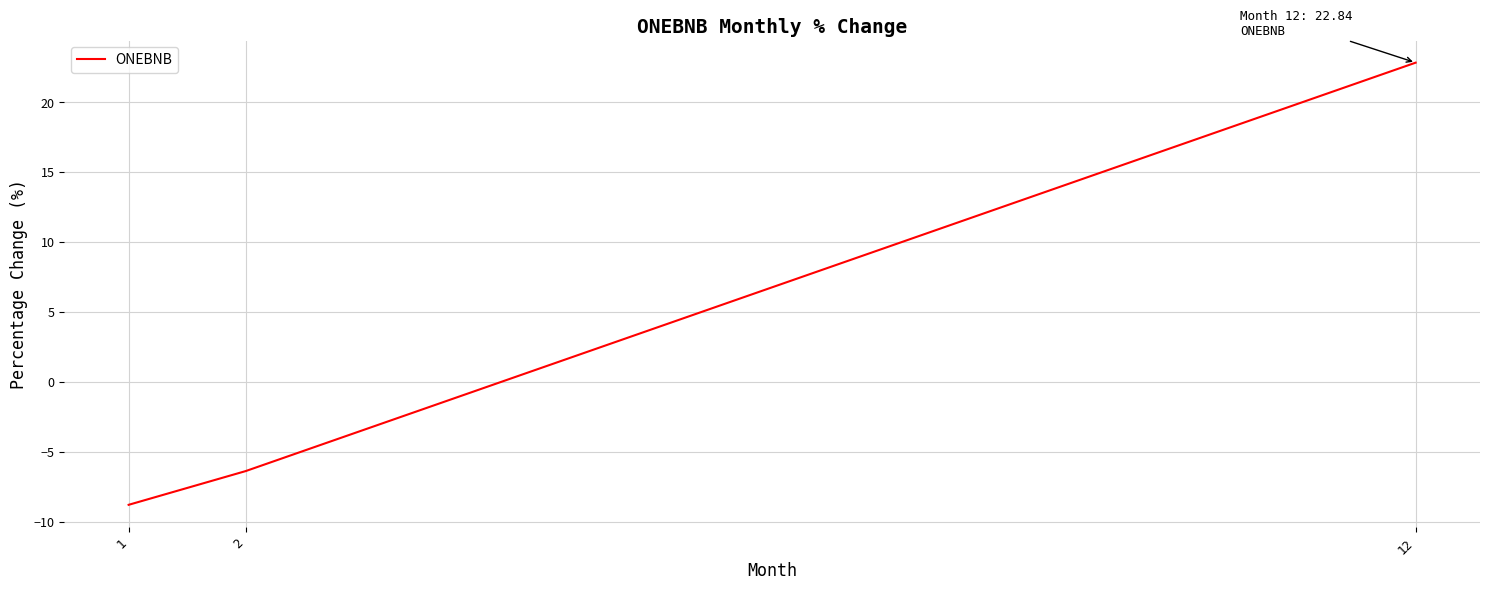

Is it true that the value at 1 is -6.1?

False